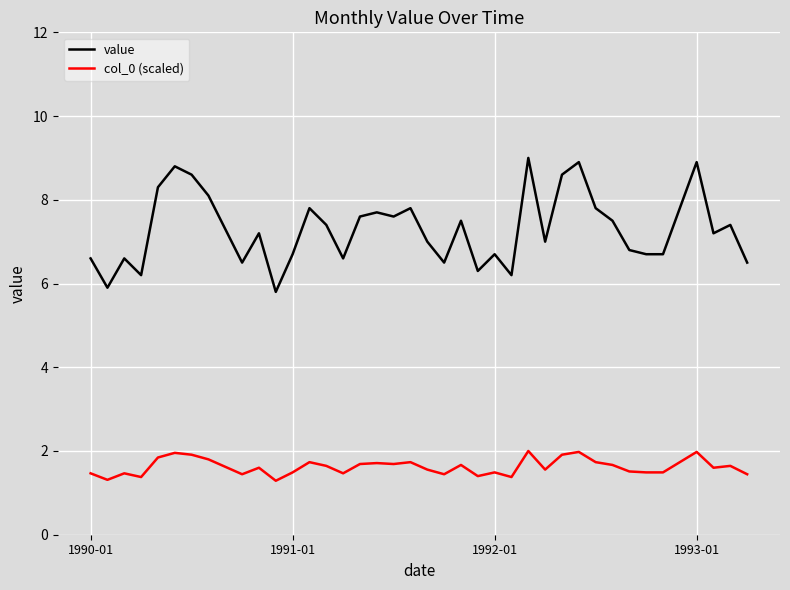

Which series has the widest spread of values?

value